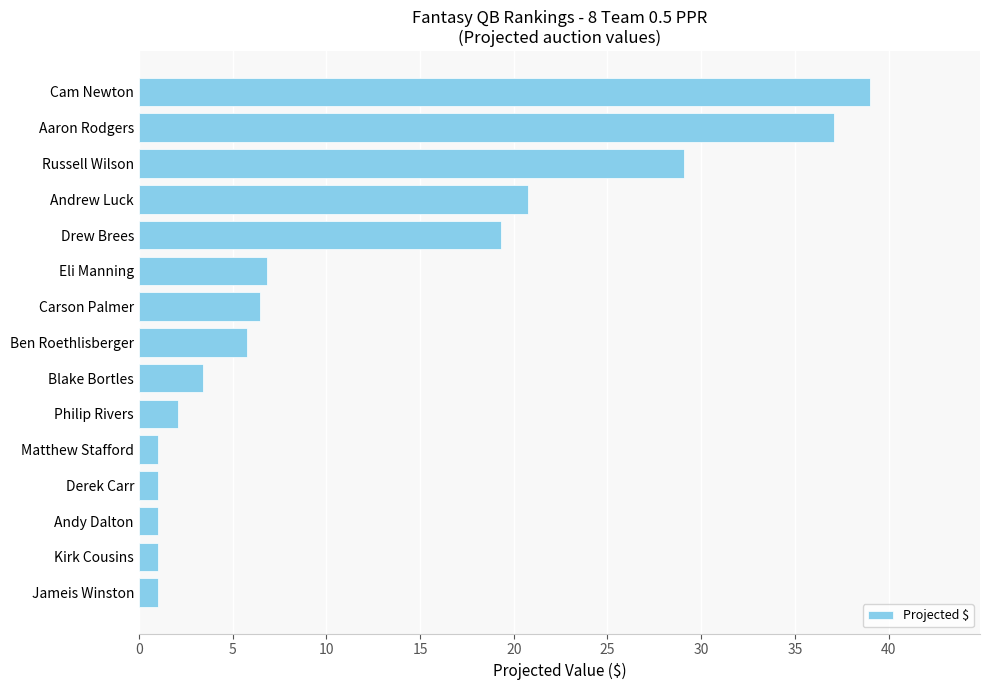

What position from the top is Carson Palmer?

7